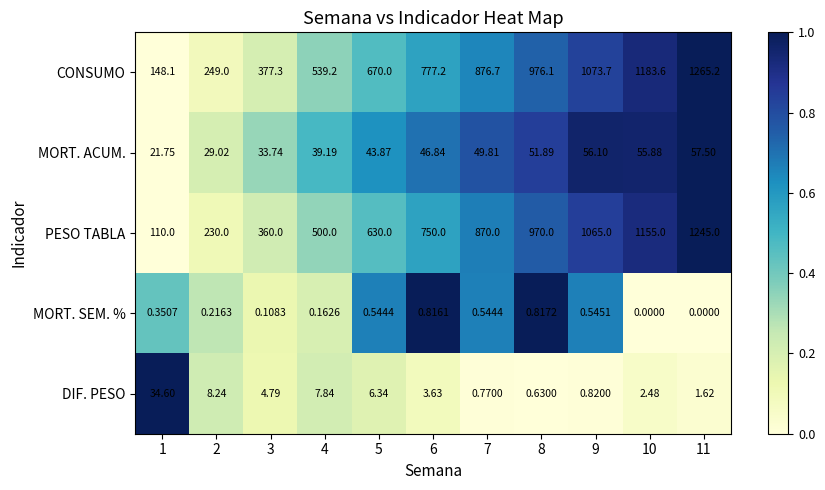

Which series has the largest total across all categories?

CONSUMO